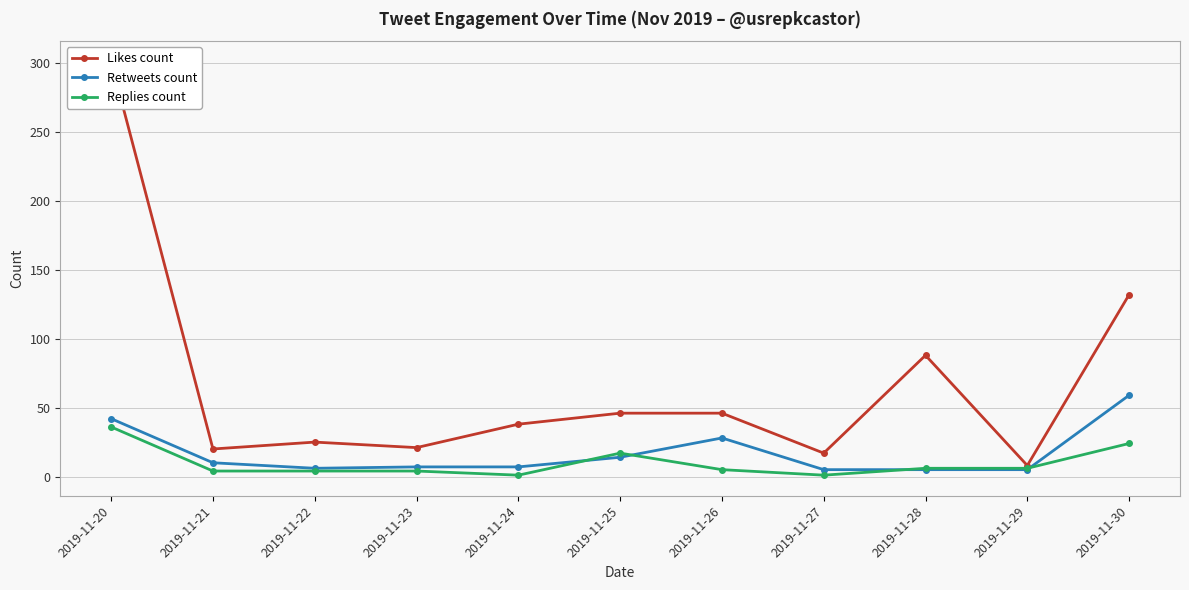

Reading left to right, transcribe all the data shown in this chart.

Likes count: 301	20	25	21	38	46	46	17	88	8	132
Retweets count: 42	10	6	7	7	14	28	5	5	5	59
Replies count: 36	4	4	4	1	17	5	1	6	6	24